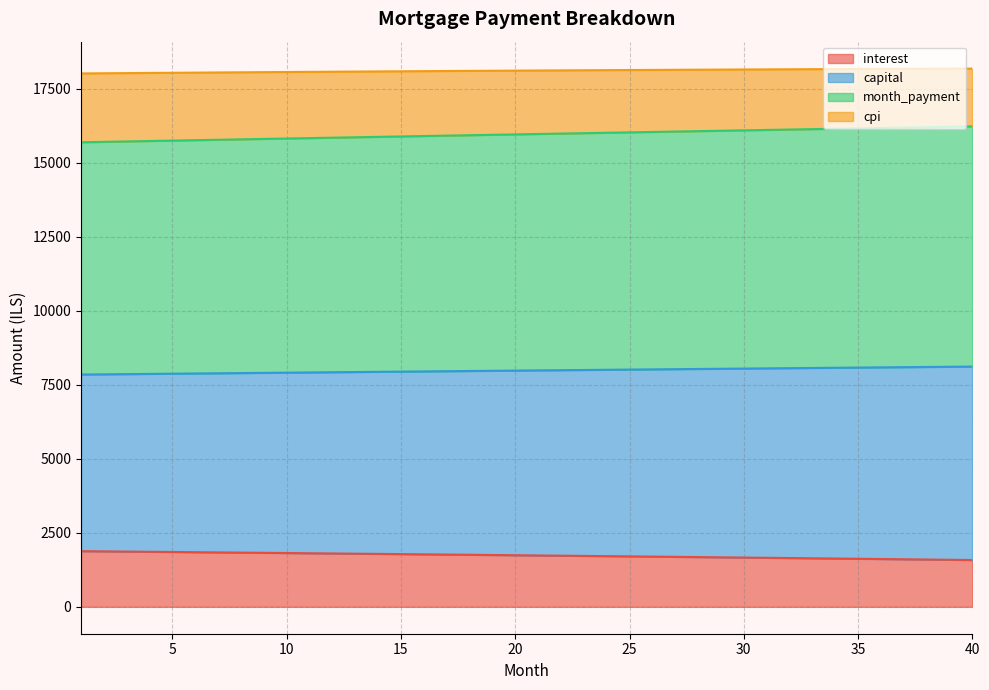

Reading left to right, extract all data points from this chart.

interest: 1=1879.4	2=1872.5	3=1865.7	4=1858.8	5=1851.8	6=1844.8	7=1837.8	8=1830.7	9=1823.6	10=1816.4	11=1809.2	12=1801.9	13=1794.6	14=1787.3	15=1779.9	16=1772.5	17=1765.0	18=1757.5	19=1749.9	20=1742.3	21=1734.6	22=1726.9	23=1719.2	24=1711.4	25=1703.6	26=1695.7	27=1687.8	28=1679.8	29=1671.8	30=1663.7	31=1655.6	32=1647.4	33=1639.2	34=1630.9	35=1622.6	36=1614.3	37=1605.9	38=1597.4	39=1588.9	40=1580.4
capital: 1=7845.6	2=7852.7	3=7859.8	4=7866.9	5=7874.0	6=7881.0	7=7888.1	8=7895.1	9=7902.1	10=7909.1	11=7916.1	12=7923.1	13=7930.1	14=7937.1	15=7944.1	16=7951.0	17=7957.9	18=7964.9	19=7971.8	20=7978.7	21=7985.6	22=7992.5	23=7999.4	24=8006.2	25=8013.1	26=8019.9	27=8026.7	28=8033.5	29=8040.4	30=8047.1	31=8053.9	32=8060.7	33=8067.4	34=8074.2	35=8080.9	36=8087.6	37=8094.3	38=8101.0	39=8107.7	40=8114.4
month_payment: 1=15691.3	2=15705.5	3=15719.6	4=15733.8	5=15747.9	6=15762.0	7=15776.1	8=15790.2	9=15804.2	10=15818.3	11=15832.3	12=15846.3	13=15860.2	14=15874.2	15=15888.1	16=15902.0	17=15915.9	18=15929.7	19=15943.6	20=15957.4	21=15971.2	22=15985.0	23=15998.7	24=16012.4	25=16026.1	26=16039.8	27=16053.5	28=16067.1	29=16080.7	30=16094.3	31=16107.8	32=16121.4	33=16134.9	34=16148.4	35=16161.8	36=16175.3	37=16188.7	38=16202.1	39=16215.4	40=16228.8
cpi: 1=18016.1	2=18021.8	3=18027.4	4=18032.9	5=18038.3	6=18043.7	7=18049.0	8=18054.2	9=18059.4	10=18064.5	11=18069.5	12=18074.4	13=18079.2	14=18084.0	15=18088.7	16=18093.3	17=18097.9	18=18102.3	19=18106.7	20=18111.0	21=18115.3	22=18119.4	23=18123.5	24=18127.5	25=18131.4	26=18135.2	27=18139.0	28=18142.7	29=18146.3	30=18149.8	31=18153.2	32=18156.5	33=18159.8	34=18163.0	35=18166.1	36=18169.1	37=18172.0	38=18174.8	39=18177.6	40=18180.2